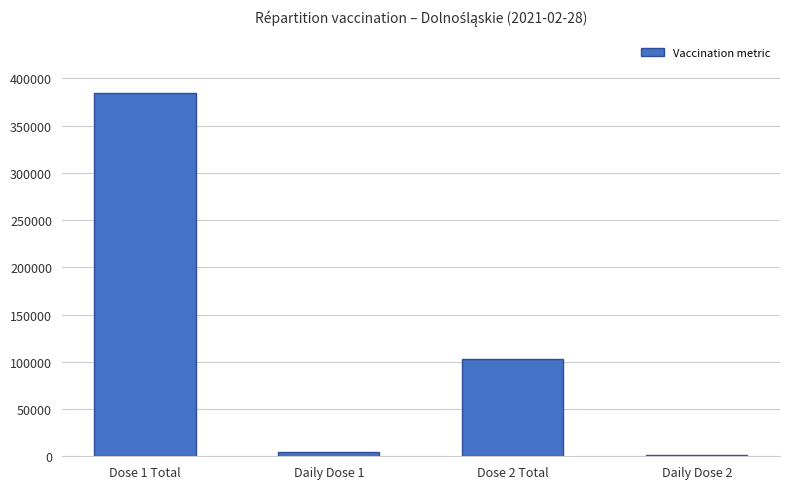

How many distinct data groups are displayed?

1